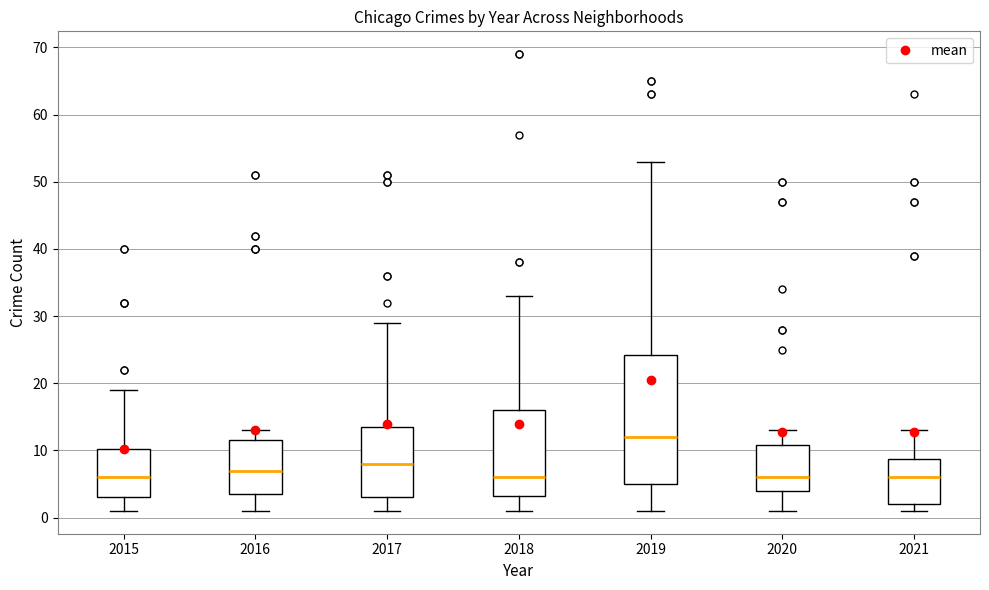

Where is the upper edge of the box at x = 2015 on the y-axis? The values are not printed on the chart, so give them approximately, as read against the axis.

10